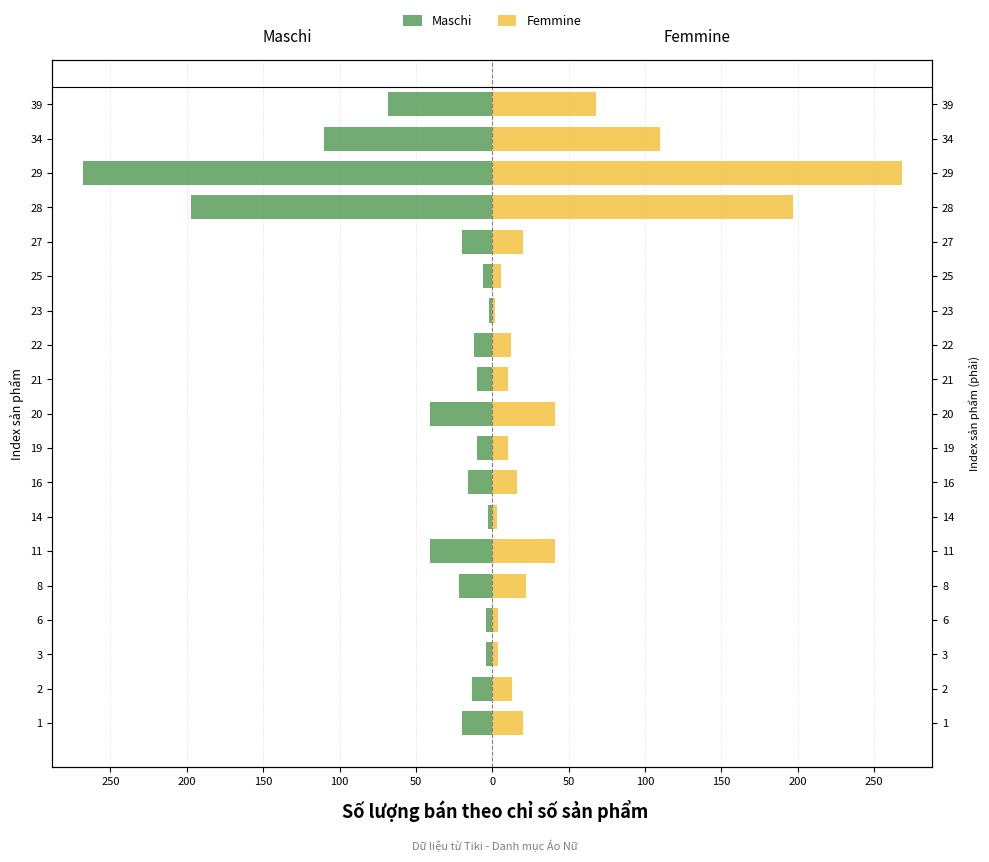

The Maschi series shows -11 at 16. True or false?

False